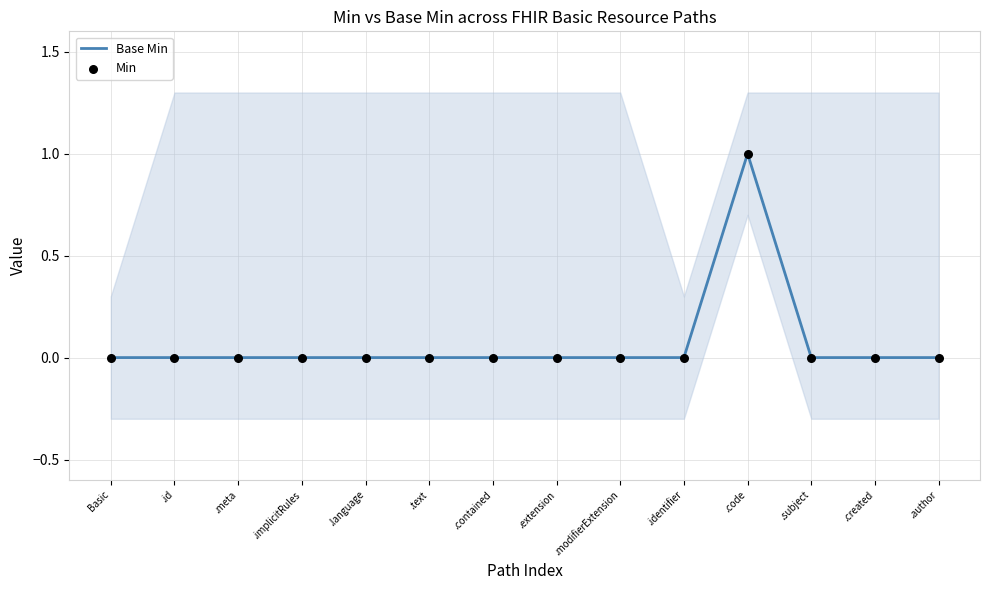

Which series has the largest total across all categories?

Base Min